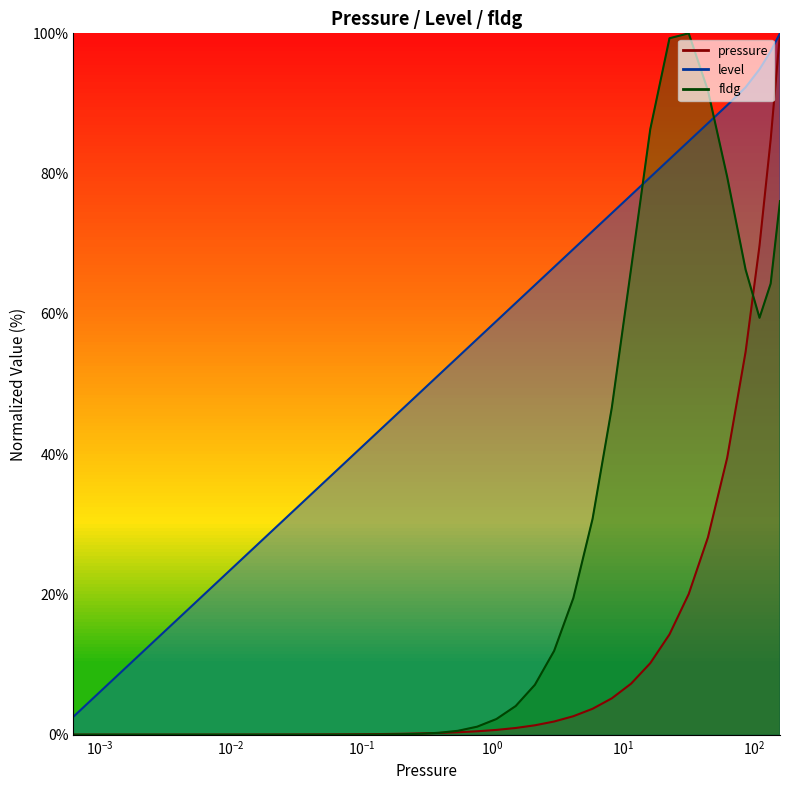

Does the chart have visible grid lines?

No